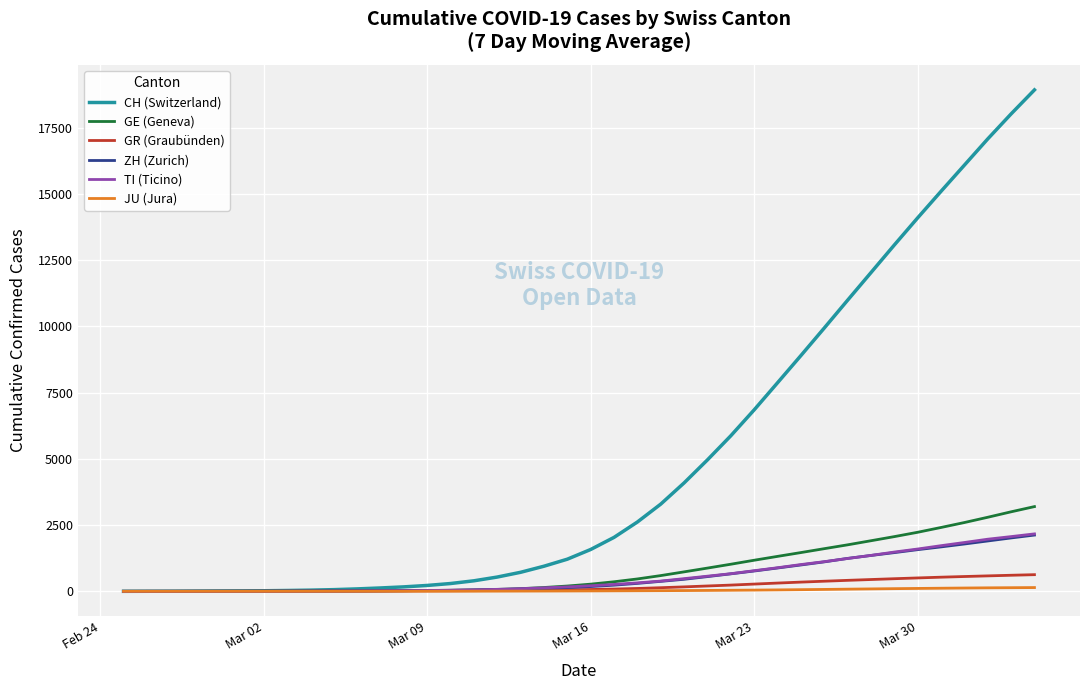

Which series has the largest total across all categories?

CH (Switzerland)